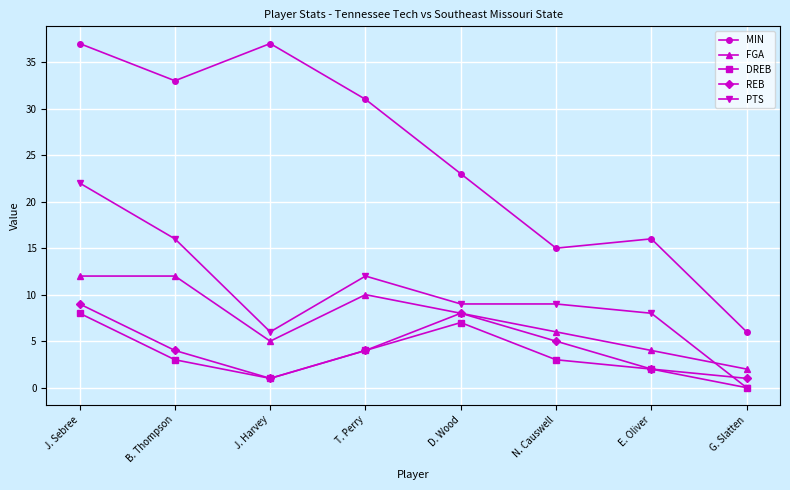

What is the total value across all series at B. Thompson?

68